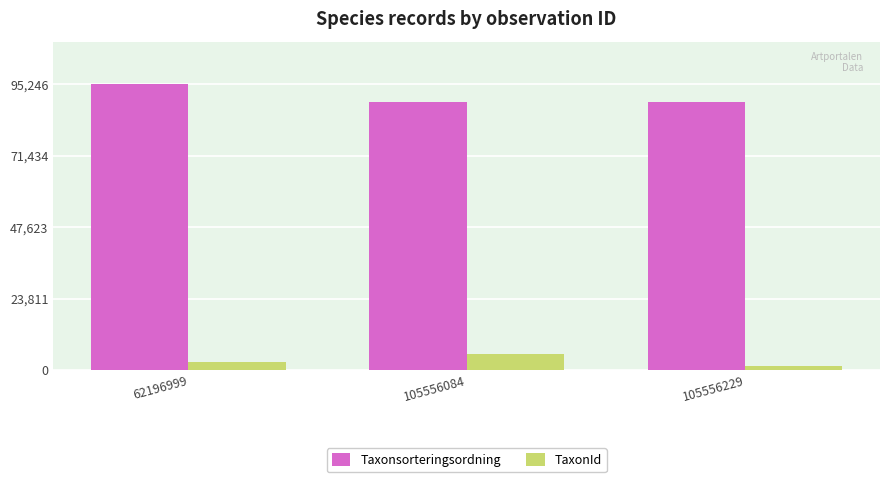

Is it true that Taxonsorteringsordning equals 89412 at 105556084?

True